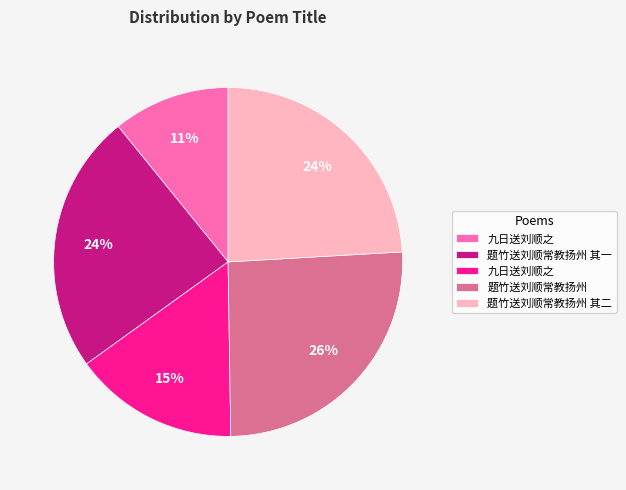

To the nearest percent, what is the difference between the largest and smallest slice percentages?

15%